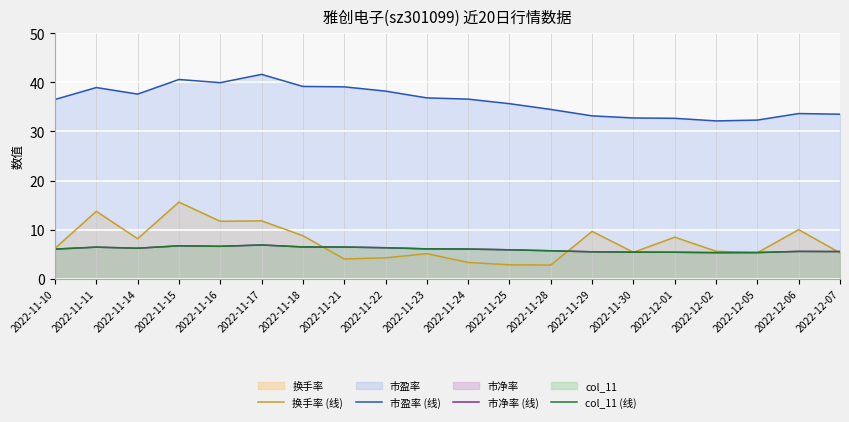

Count the number of data series in this chart.

4